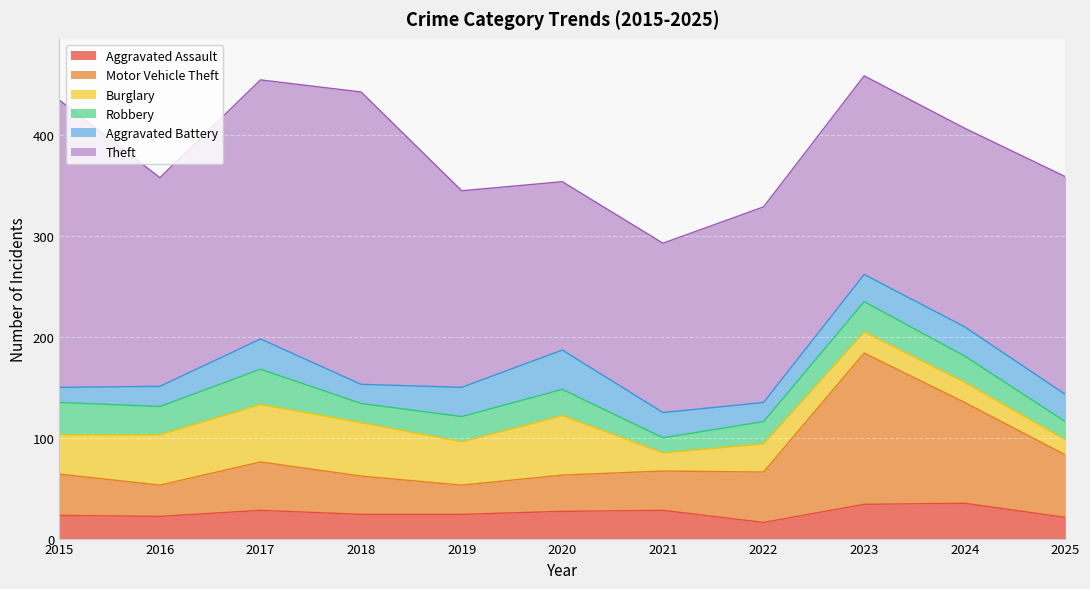

What is the value of the Aggravated Battery point at the 1st from the left?

15